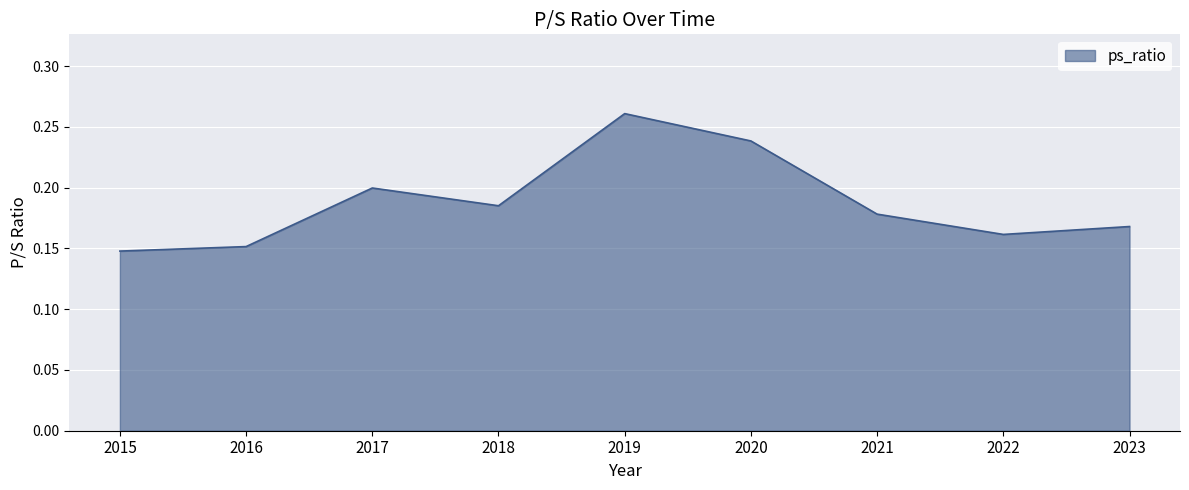

Between 2020 and 2015, which is larger?

2020